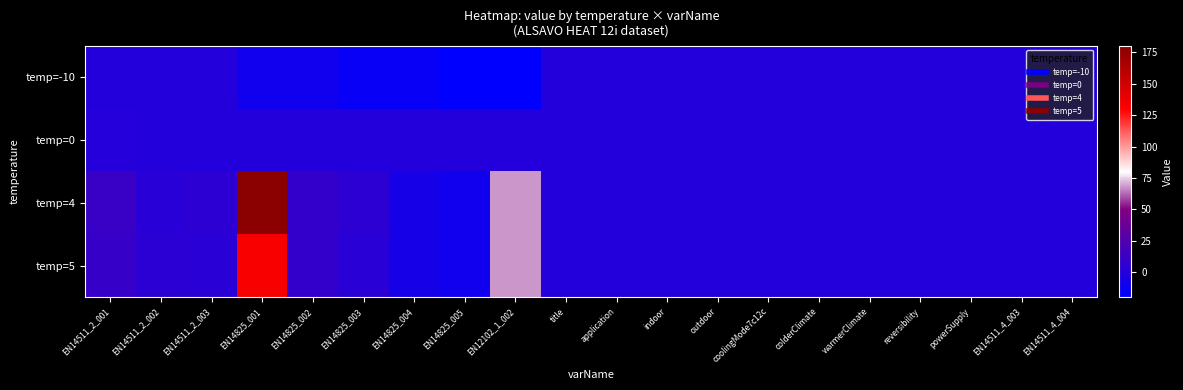

At which category does the chart reach its peak across all series?

EN14825_001